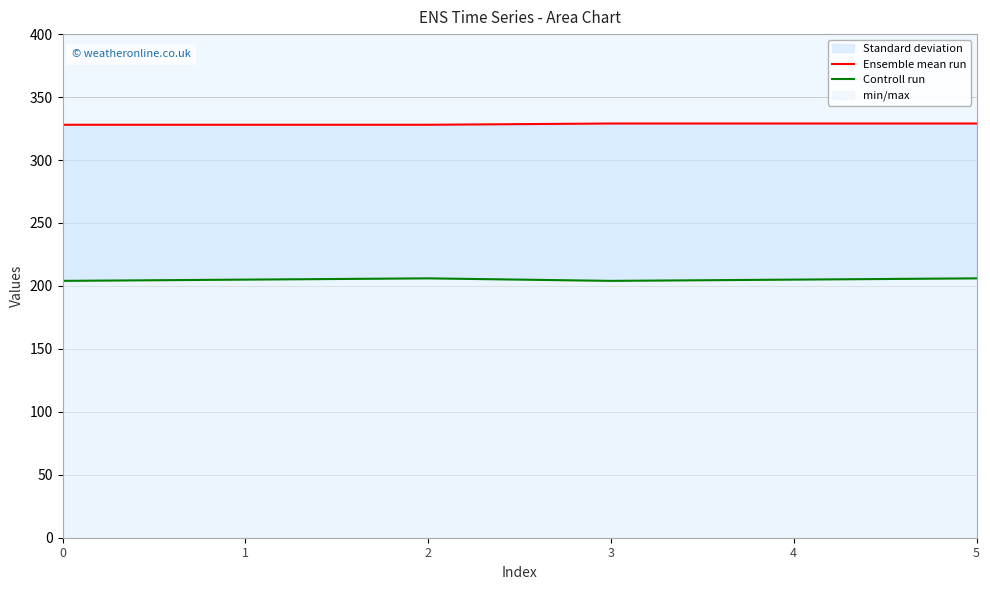

Which series changed the most between 1 and 2?

Controll run